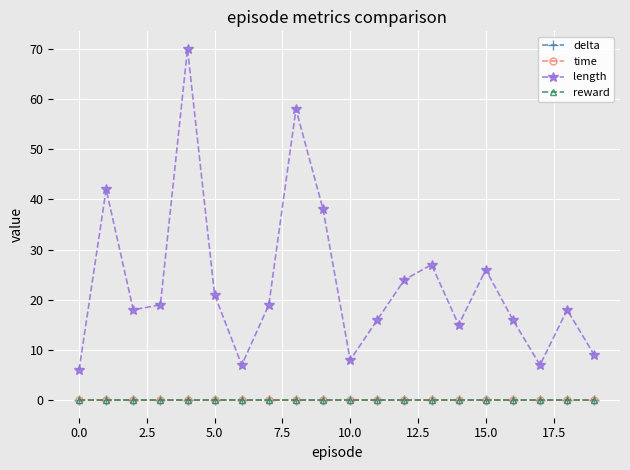

True or false: delta has more than 2 interior local peaks.

True